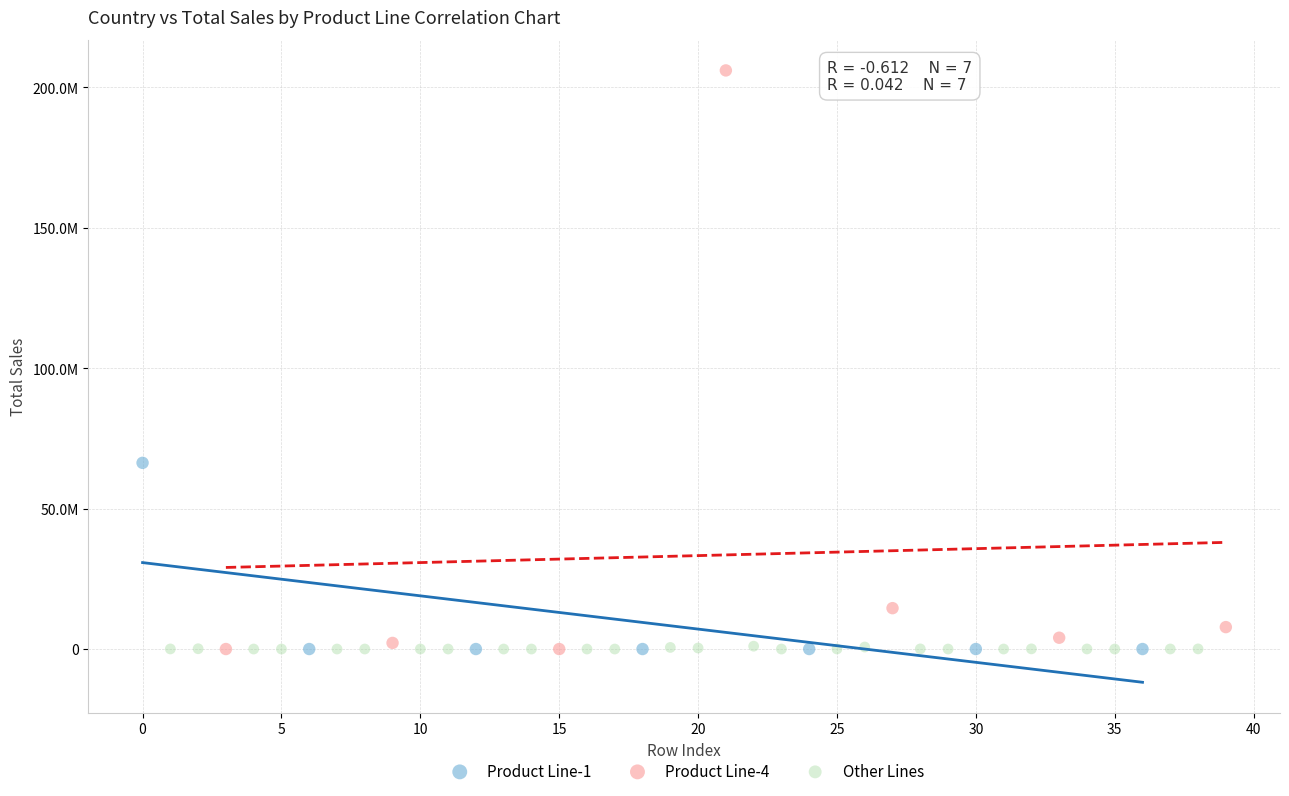

Which series has the largest Y range (max minus min)?

Product Line-4